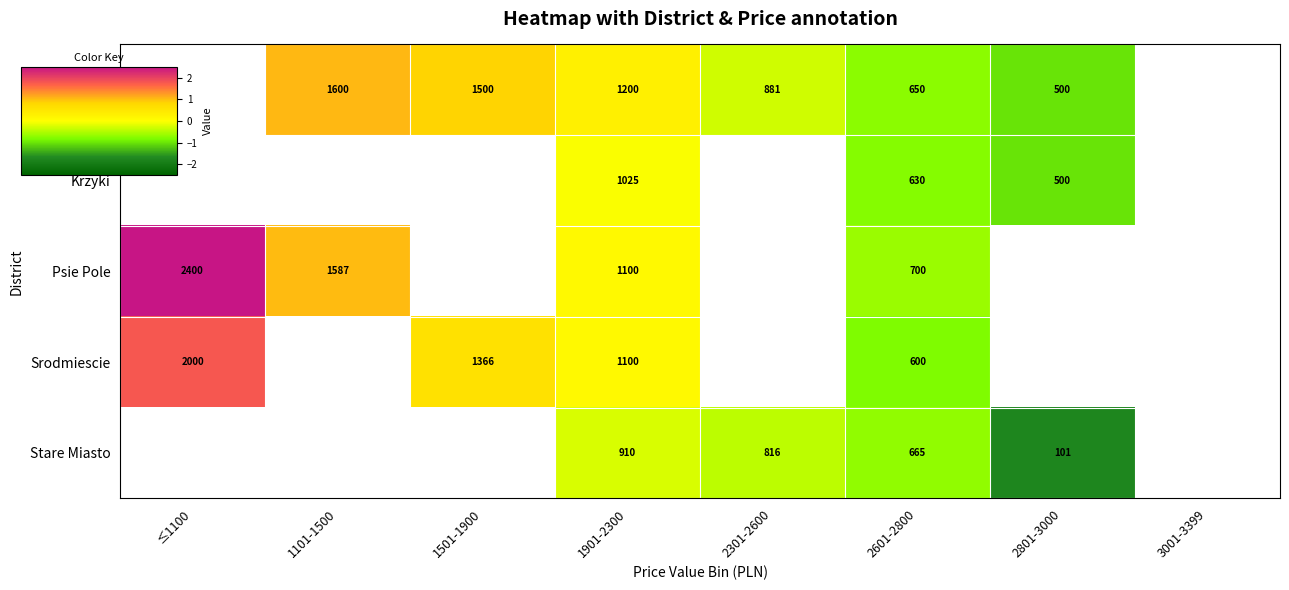

Which category has the lowest value across all series?

2801-3000